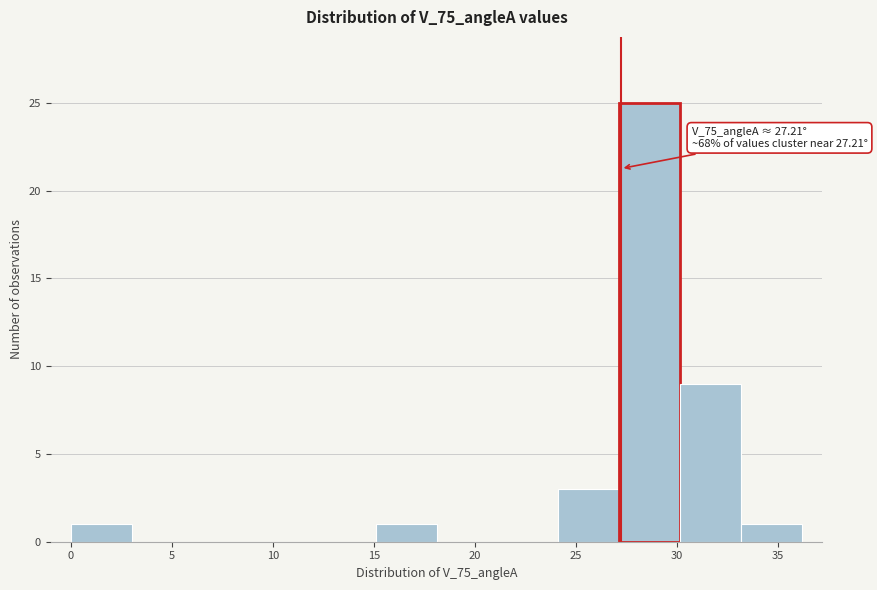

Over which range of the x-axis is the bar tallest?

27 to 30